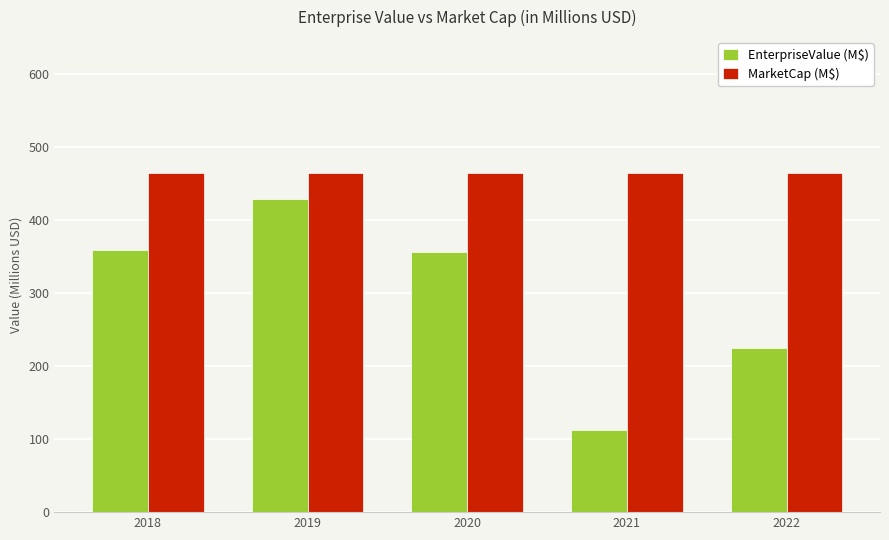

Which series has the largest range (max minus min)?

EnterpriseValue (M$)